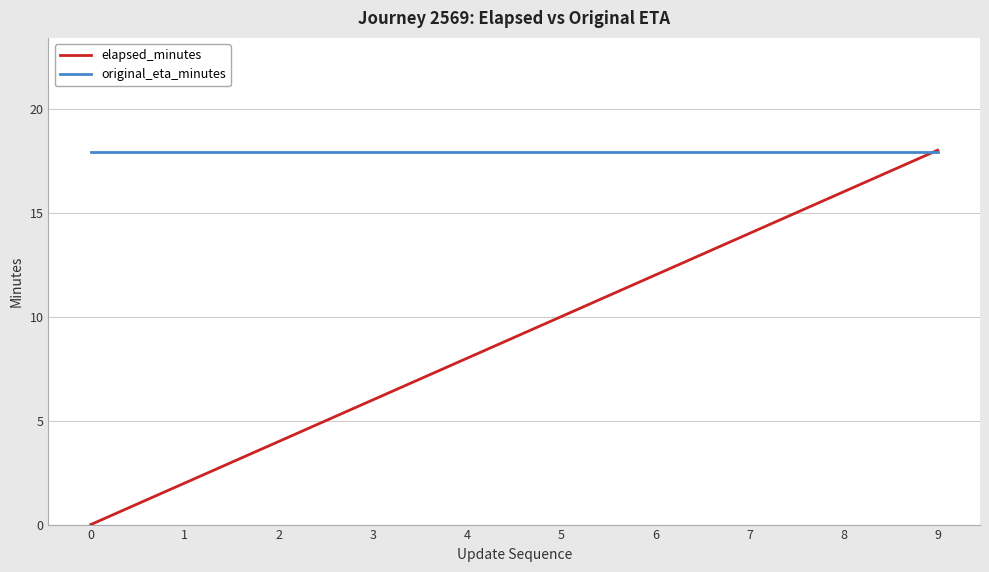

What is the difference between the highest and lowest values at 8?

1.9